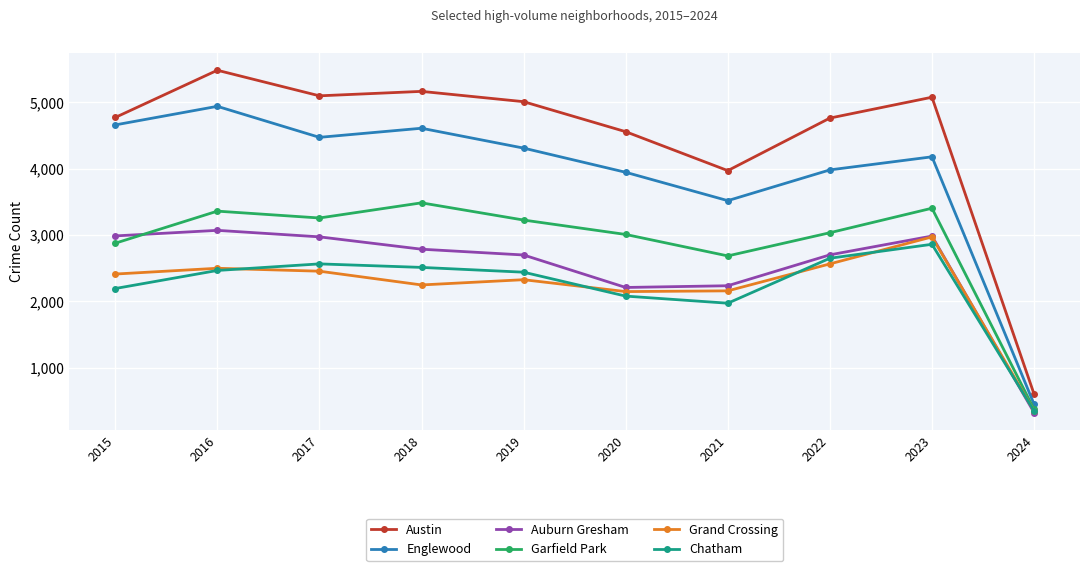

Which series has the largest total across all categories?

Austin